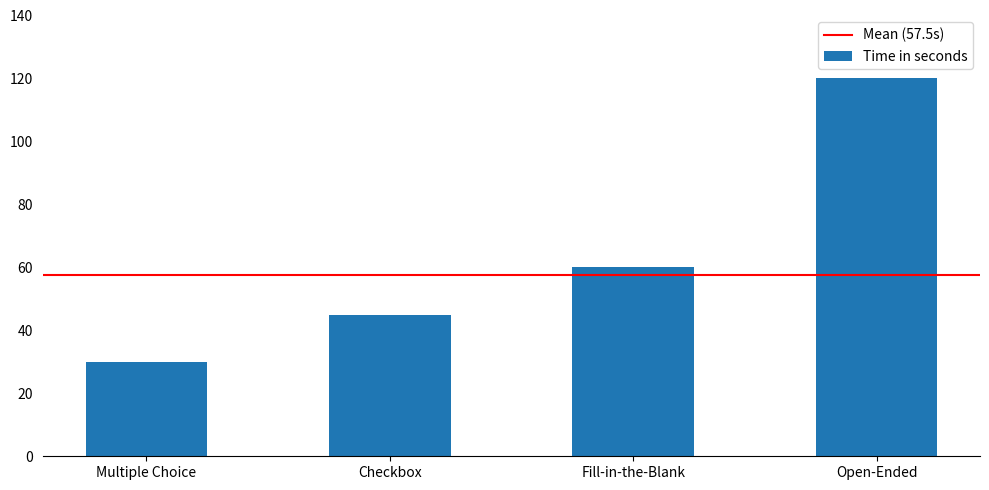

Read the value at Multiple Choice, to the nearest 10.

30